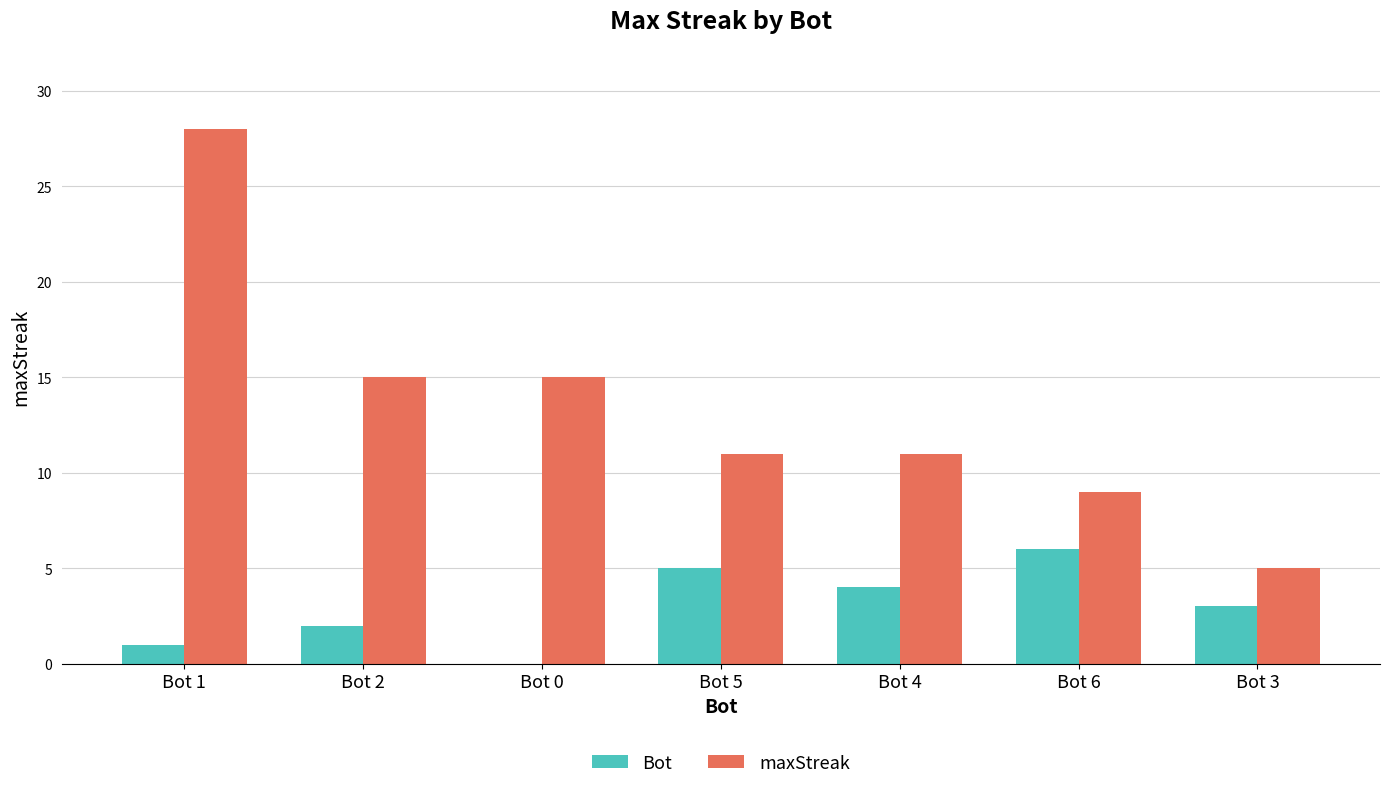

At which category is the sum across all series the highest?

Bot 1